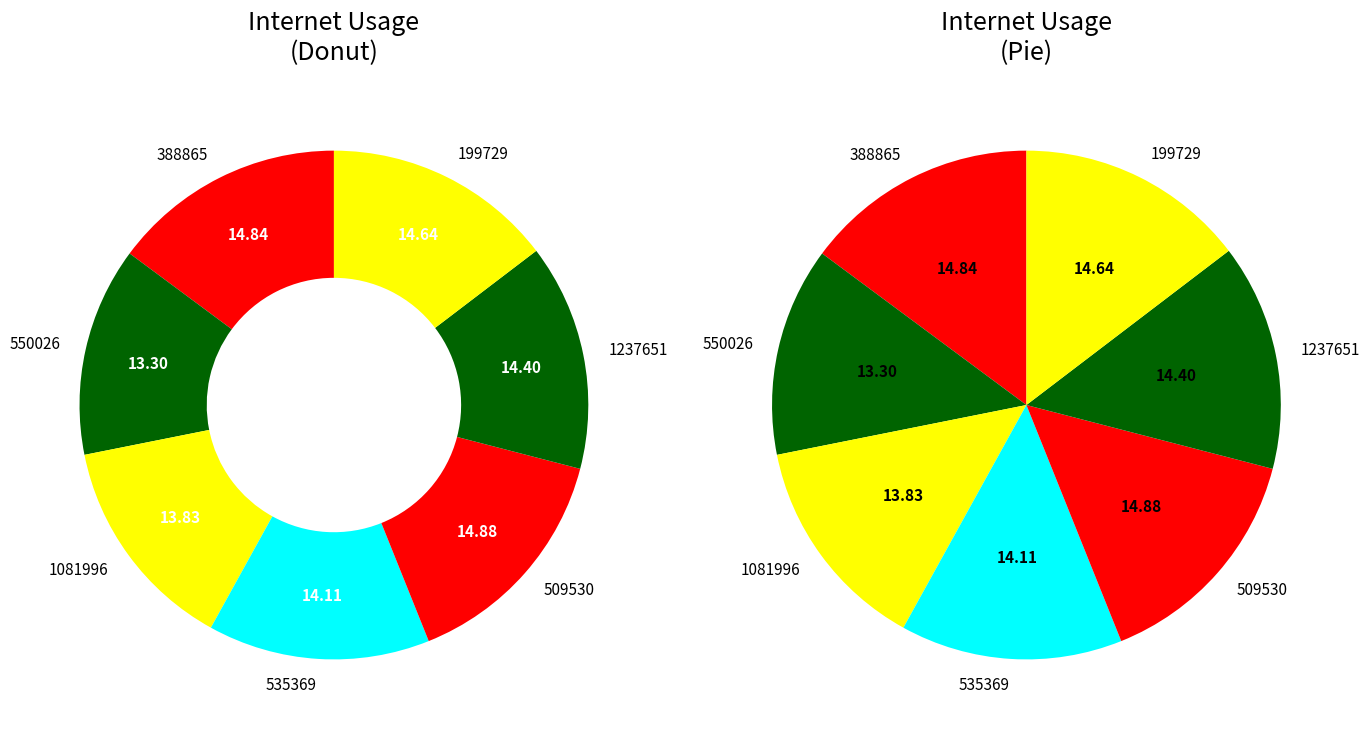

Do 388865 and 550026 together represent more than half of the pie?

No